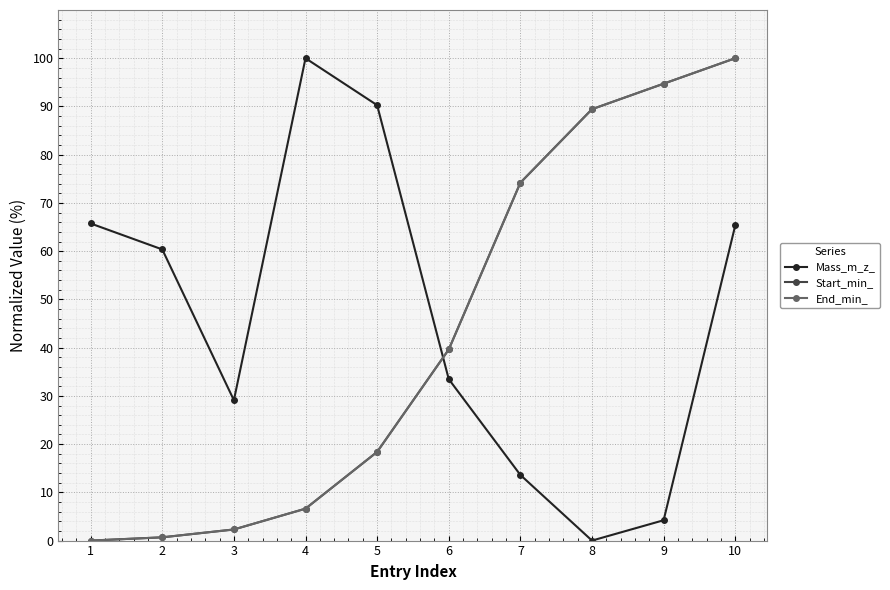

What is the difference between the End_min_ values at 3 and 7?

71.9